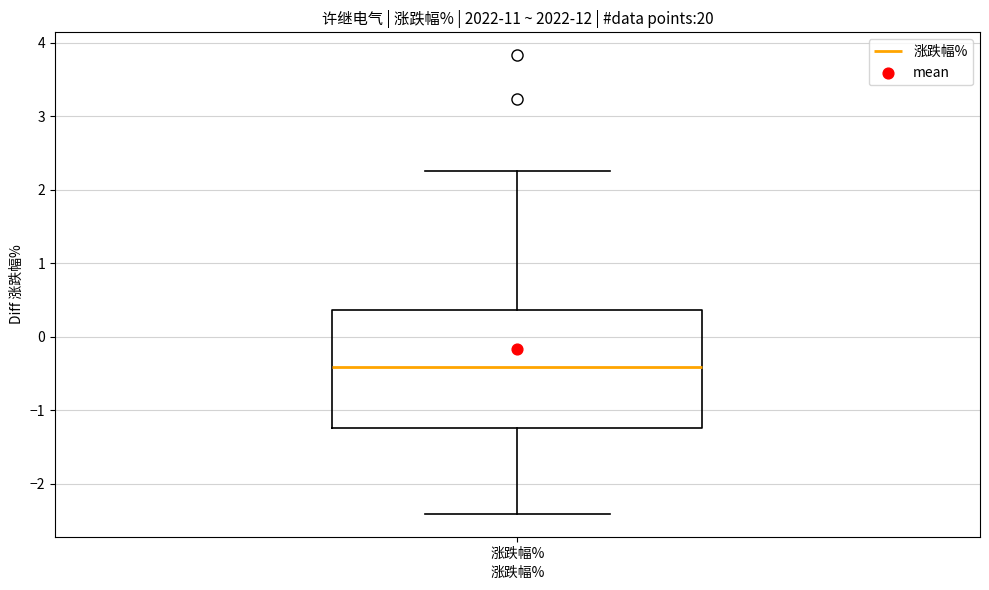

Read this box plot against the y-axis: the position of the median line, the range covered by the box, and the ends of both whiskers. The values are not printed on the chart, so give them approximately, as read against the axis.

median -0.4, box -1.2 to 0.4, whiskers -2.4 to 2.3